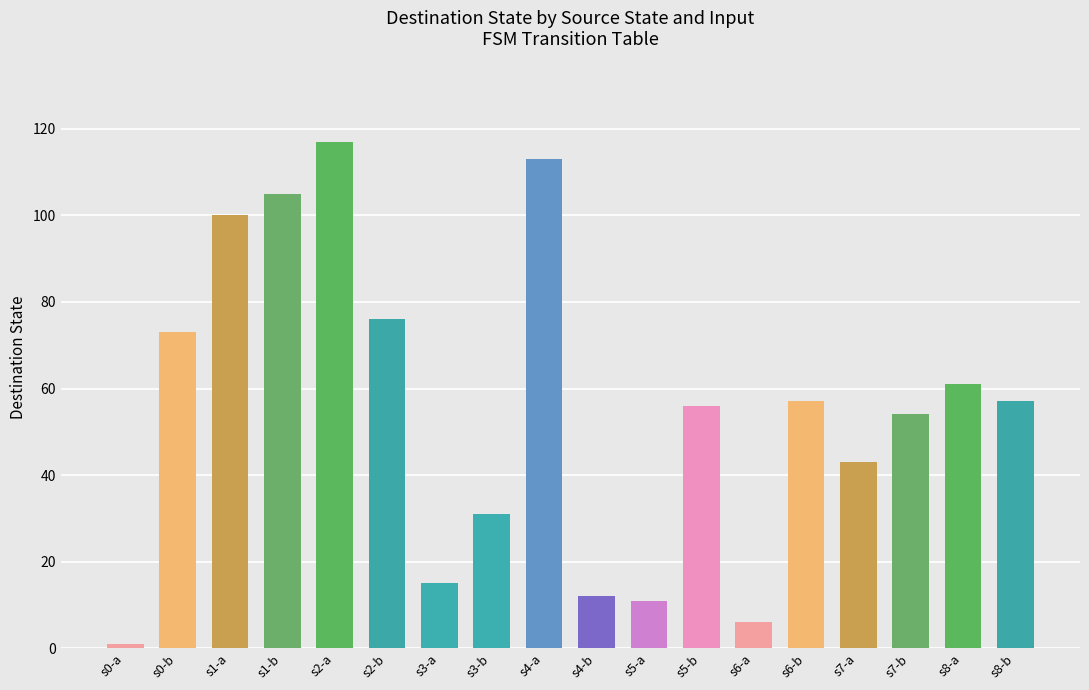

Is it true that the value at s3-b is 31?

True